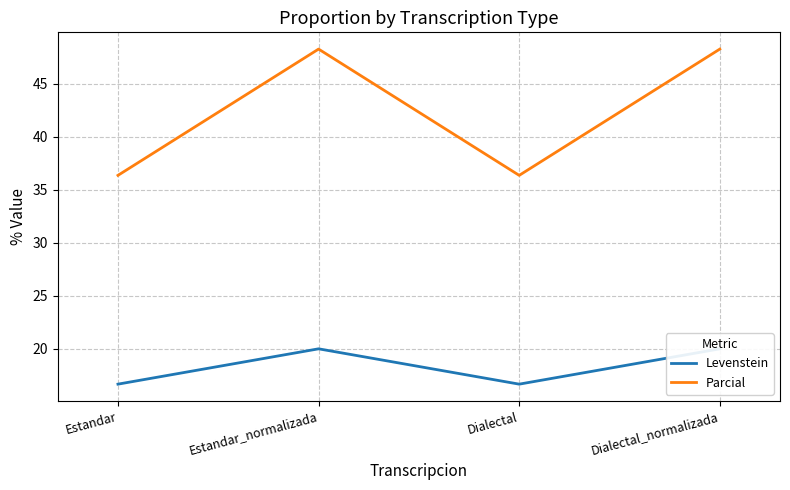

Where is Levenstein nearest to the value 18?

Estandar